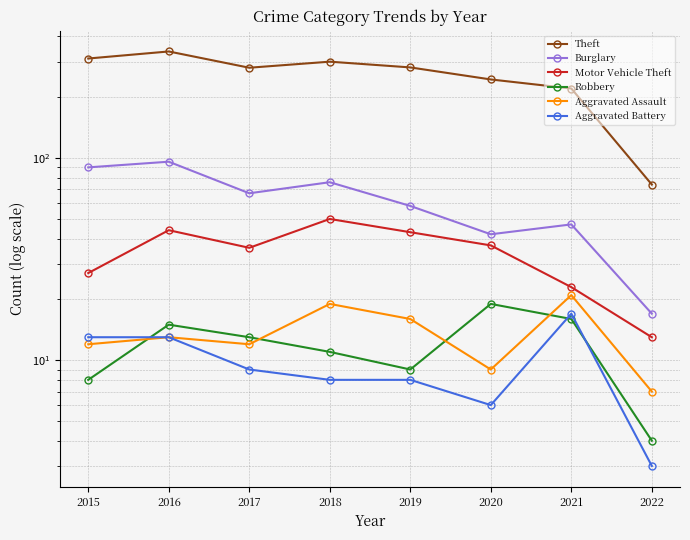

True or false: Theft has a value of 280 at 2017.

True